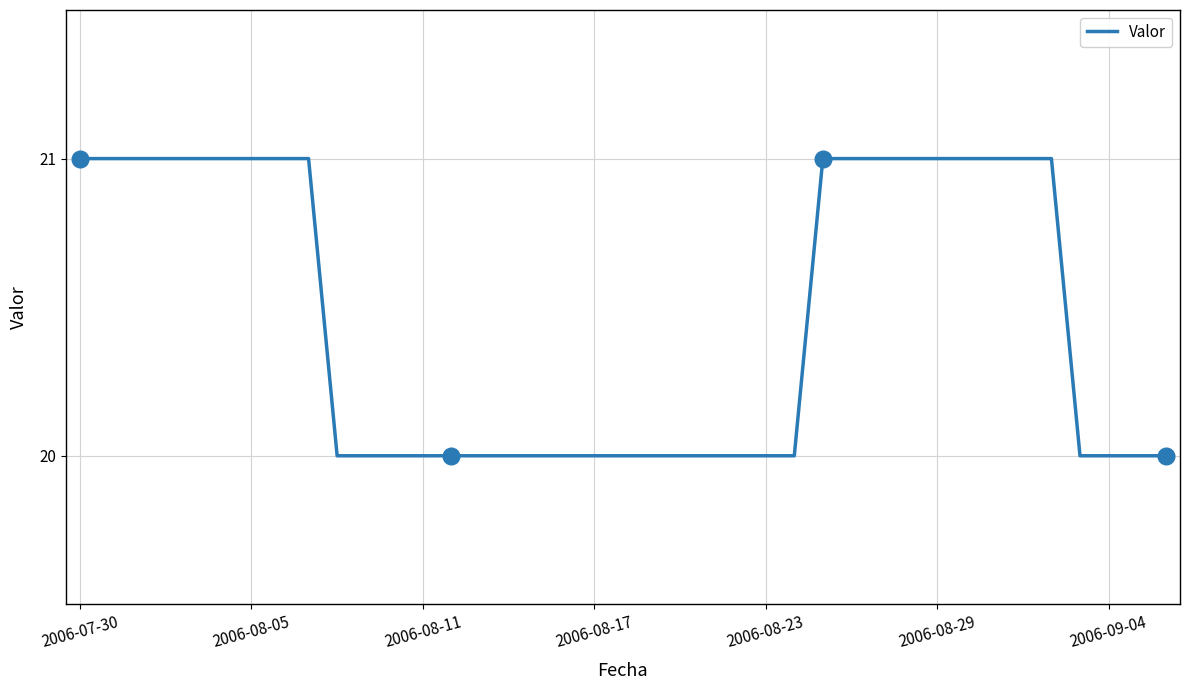

What is the maximum value shown in the chart?

21